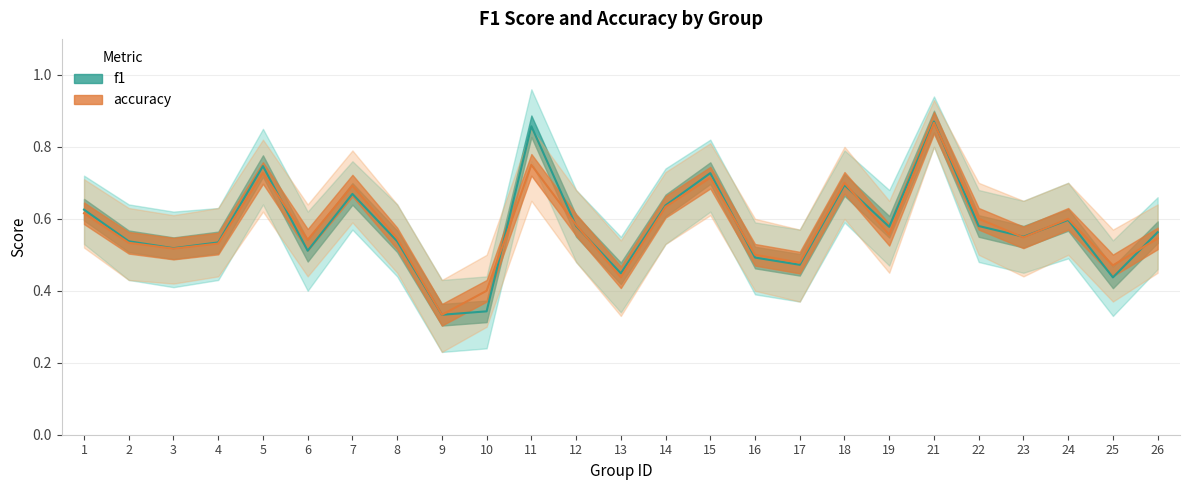

Which series has the largest range (max minus min)?

f1